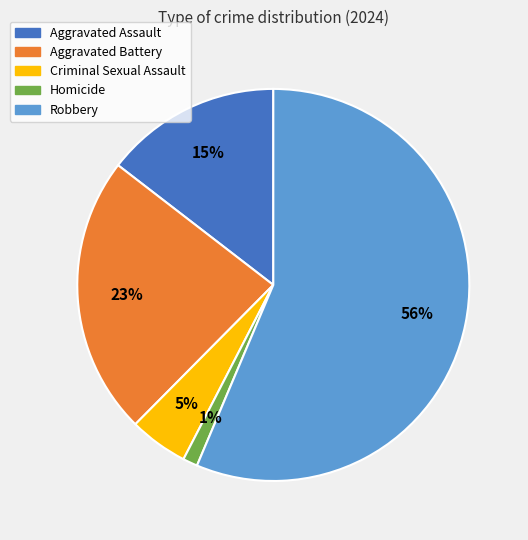

Is it true that Criminal Sexual Assault is 5% of the pie?

True